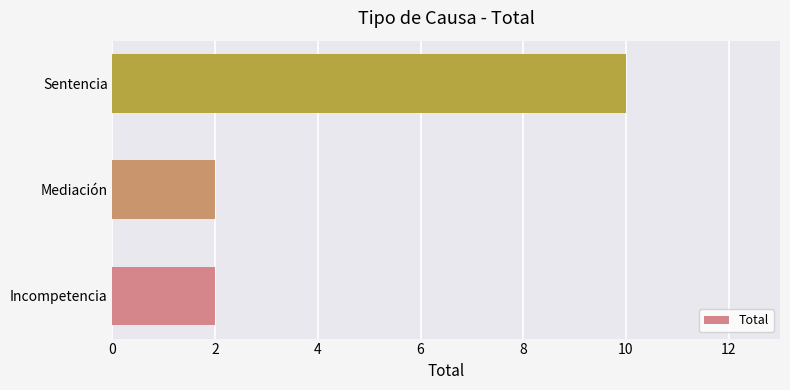

True or false: the data shows 3 at Mediación.

False